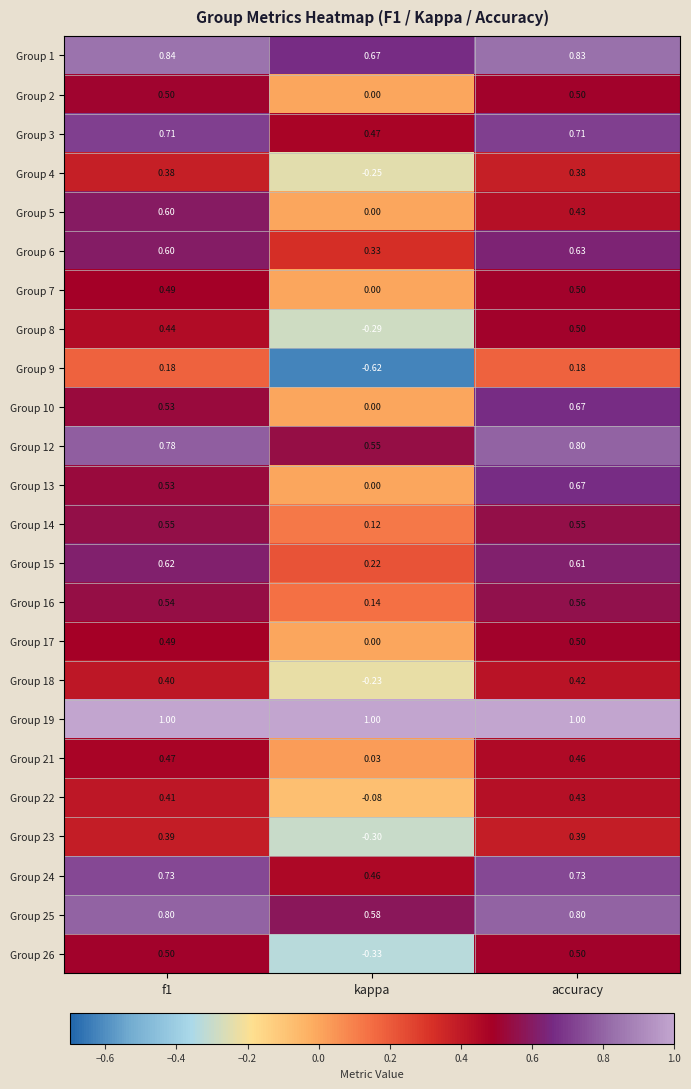

Which series has the largest total across all categories?

Group 19